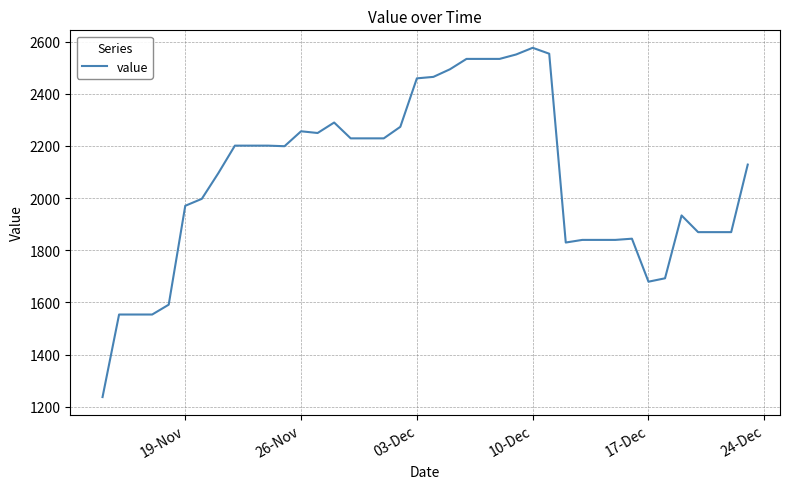

What is the maximum value shown in the chart?

2576.2